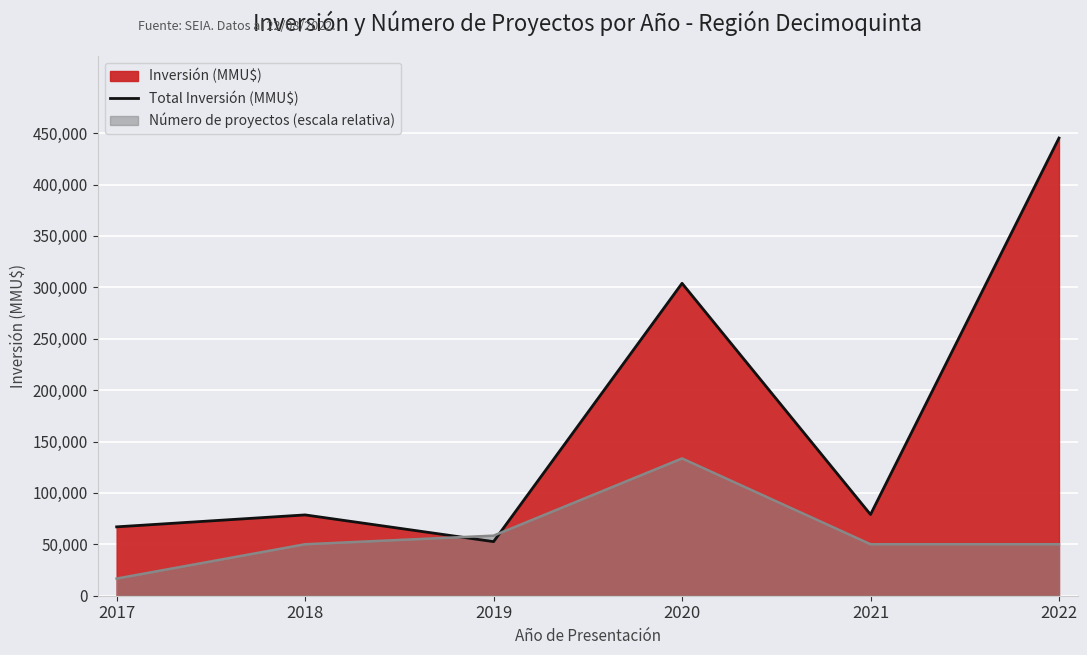

At which label does the data first exceed 79000?

2020